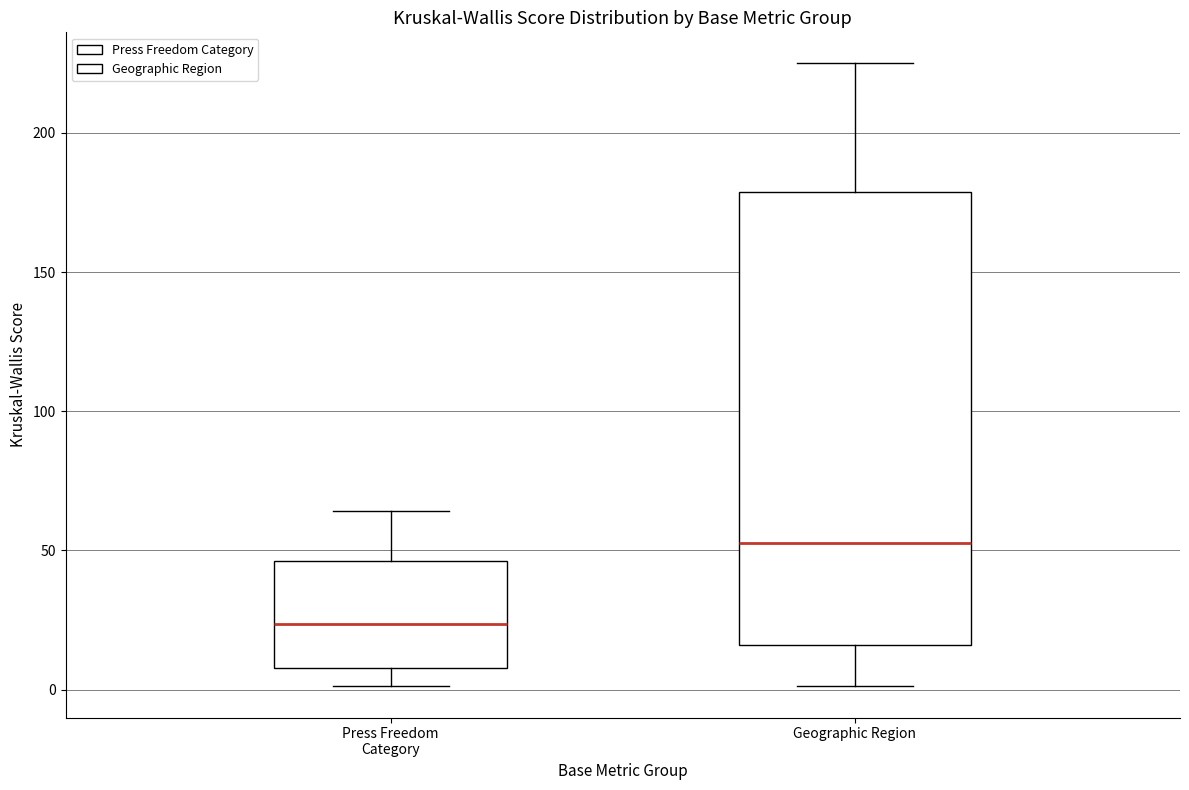

Which box has the lowest median line?

Press Freedom Category